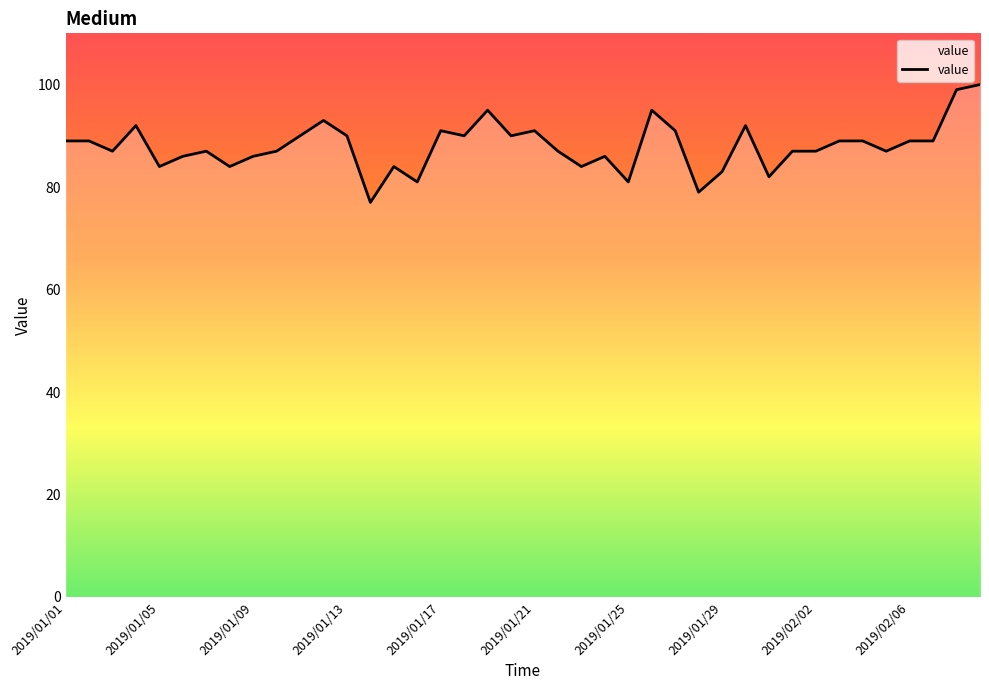

What is the minimum value shown in the chart?

77